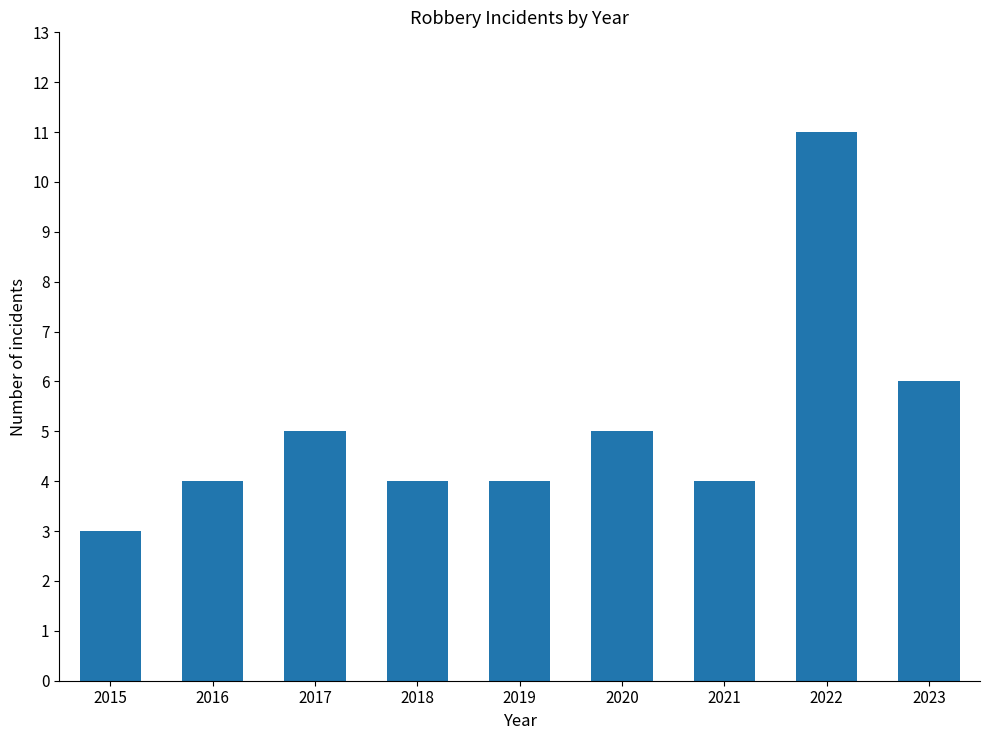

Where is the data nearest to the value 7?

2023